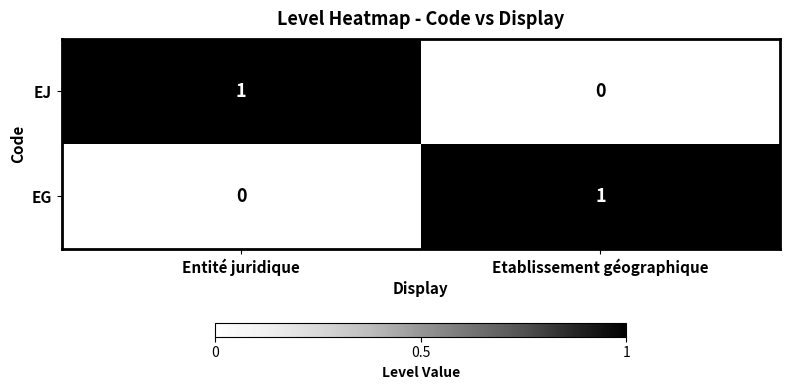

List the labels in order of EJ value, smallest first.

Etablissement géographique, Entité juridique